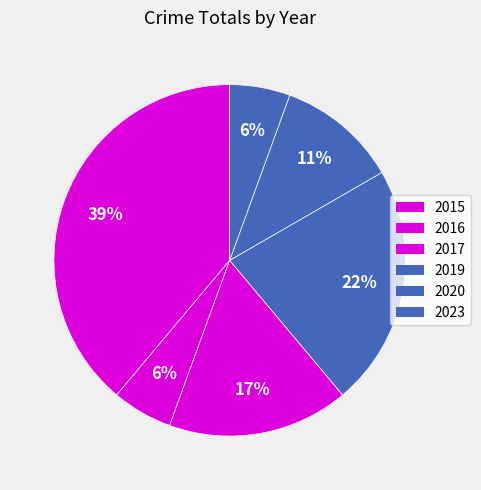

Rank the categories by value from lowest to highest.

2016, 2023, 2020, 2017, 2019, 2015